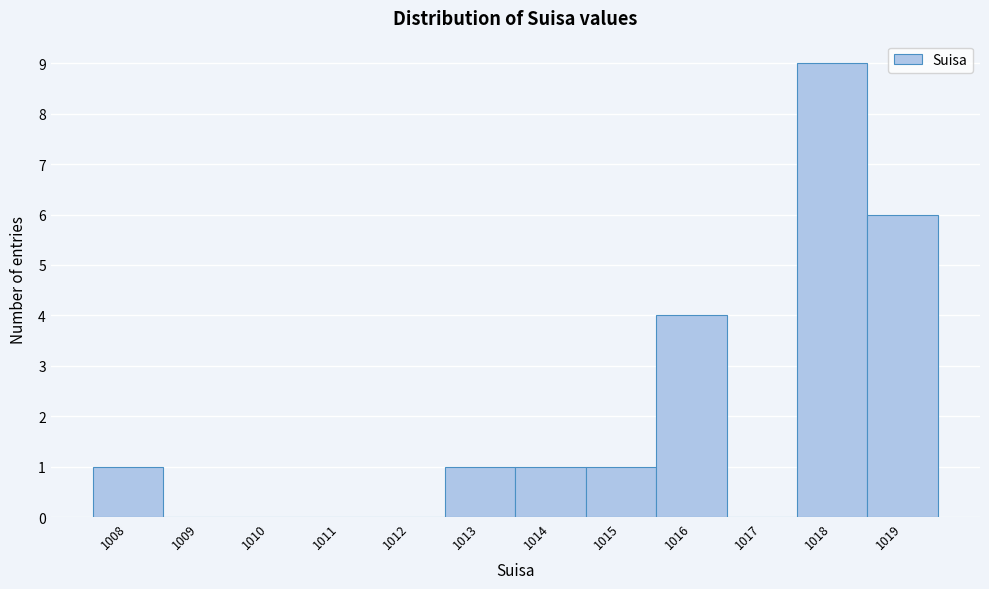

Reading left to right, what are all the values shown in this chart?

1008=1	1009=0	1010=0	1011=0	1012=0	1013=1	1014=1	1015=1	1016=4	1017=0	1018=9	1019=6